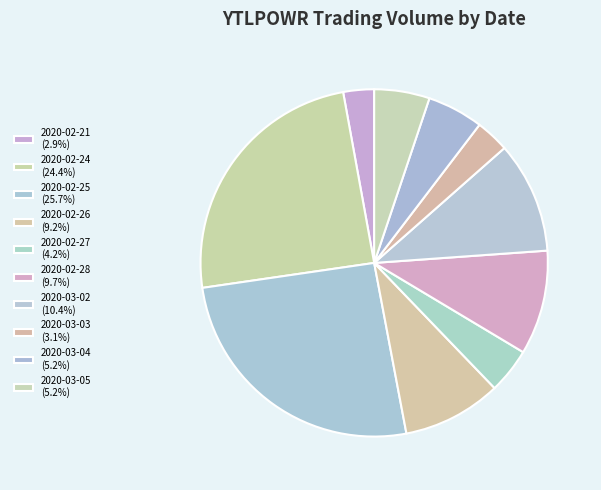

Is 2020-03-03 the majority of the pie?

No